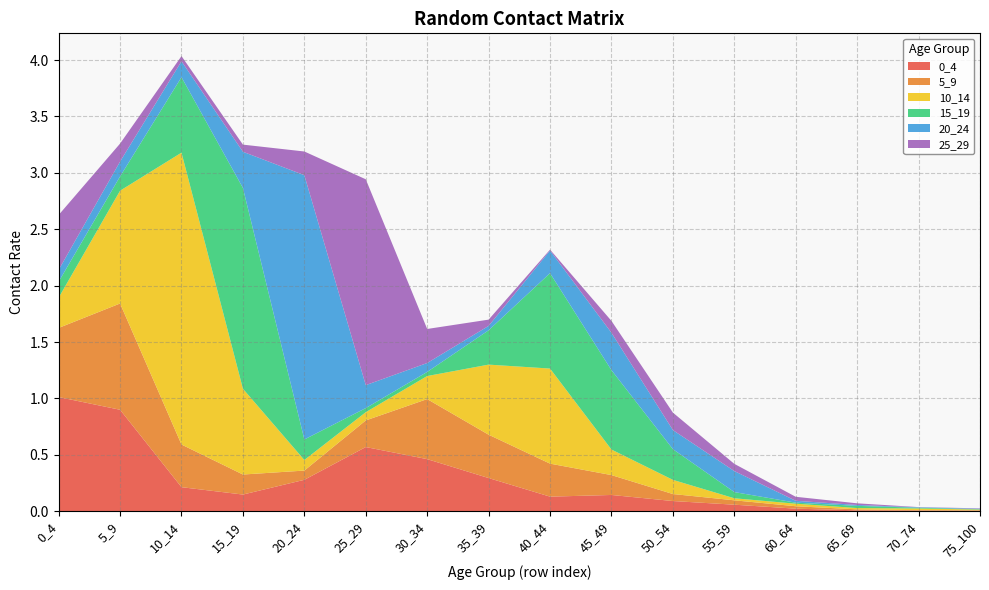

Reading left to right, transcribe all the data shown in this chart.

0_4: 0_4=1.0	5_9=0.9	10_14=0.2	15_19=0.1	20_24=0.3	25_29=0.6	30_34=0.5	35_39=0.3	40_44=0.1	45_49=0.1	50_54=0.1	55_59=0.1	60_64=0.0	65_69=0.0	70_74=0.0	75_100=0.0
5_9: 0_4=0.6	5_9=0.9	10_14=0.4	15_19=0.2	20_24=0.1	25_29=0.2	30_34=0.5	35_39=0.4	40_44=0.3	45_49=0.2	50_54=0.1	55_59=0.0	60_64=0.0	65_69=0.0	70_74=0.0	75_100=0.0
10_14: 0_4=0.3	5_9=1.0	10_14=2.6	15_19=0.8	20_24=0.1	25_29=0.1	30_34=0.2	35_39=0.6	40_44=0.8	45_49=0.2	50_54=0.1	55_59=0.0	60_64=0.0	65_69=0.0	70_74=0.0	75_100=0.0
15_19: 0_4=0.1	5_9=0.1	10_14=0.7	15_19=1.8	20_24=0.2	25_29=0.0	30_34=0.0	35_39=0.3	40_44=0.8	45_49=0.7	50_54=0.3	55_59=0.1	60_64=0.0	65_69=0.0	70_74=0.0	75_100=0.0
20_24: 0_4=0.1	5_9=0.1	10_14=0.1	15_19=0.3	20_24=2.3	25_29=0.2	30_34=0.1	35_39=0.0	40_44=0.2	45_49=0.3	50_54=0.2	55_59=0.2	60_64=0.0	65_69=0.0	70_74=0.0	75_100=0.0
25_29: 0_4=0.5	5_9=0.2	10_14=0.0	15_19=0.1	20_24=0.2	25_29=1.8	30_34=0.3	35_39=0.1	40_44=0.0	45_49=0.1	50_54=0.2	55_59=0.1	60_64=0.0	65_69=0.0	70_74=0.0	75_100=0.0